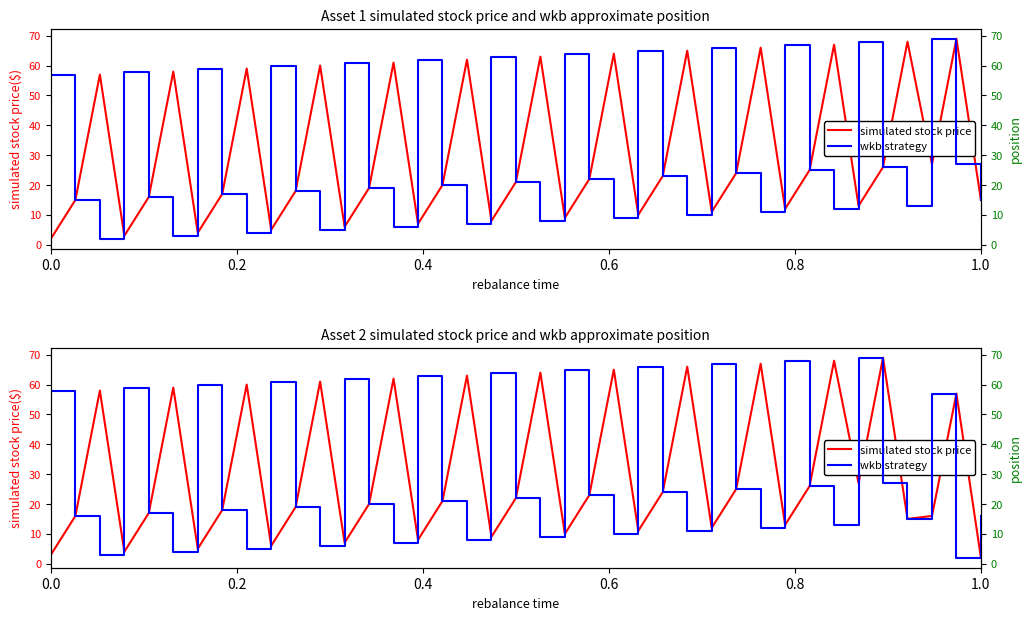

Count the number of categories in the chart.

39